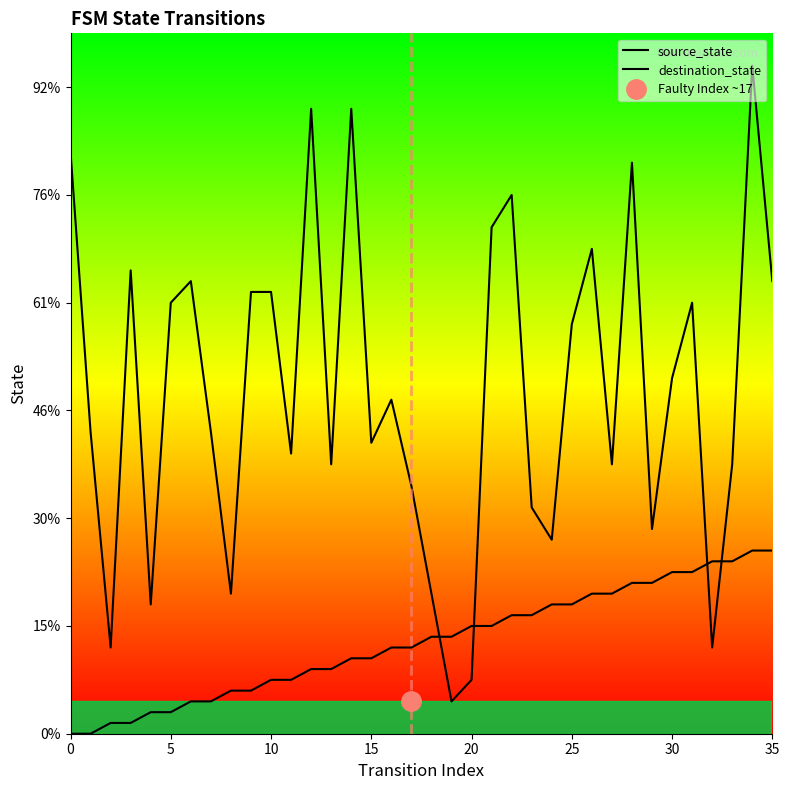

Between 10 and 35, which is larger?

35